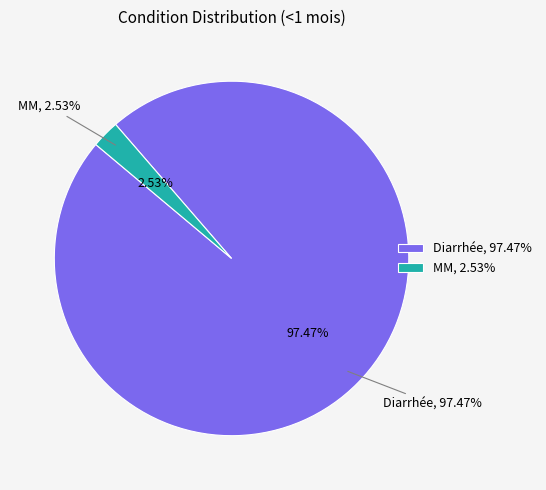

True or false: Diarrhée accounts for 99% of the total.

False